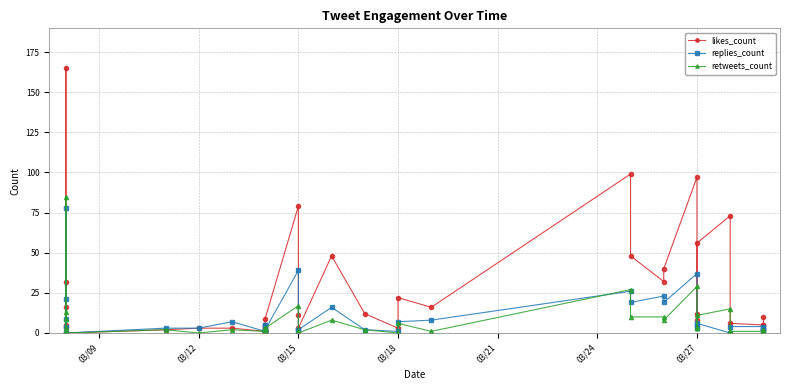

Does the chart have visible grid lines?

Yes